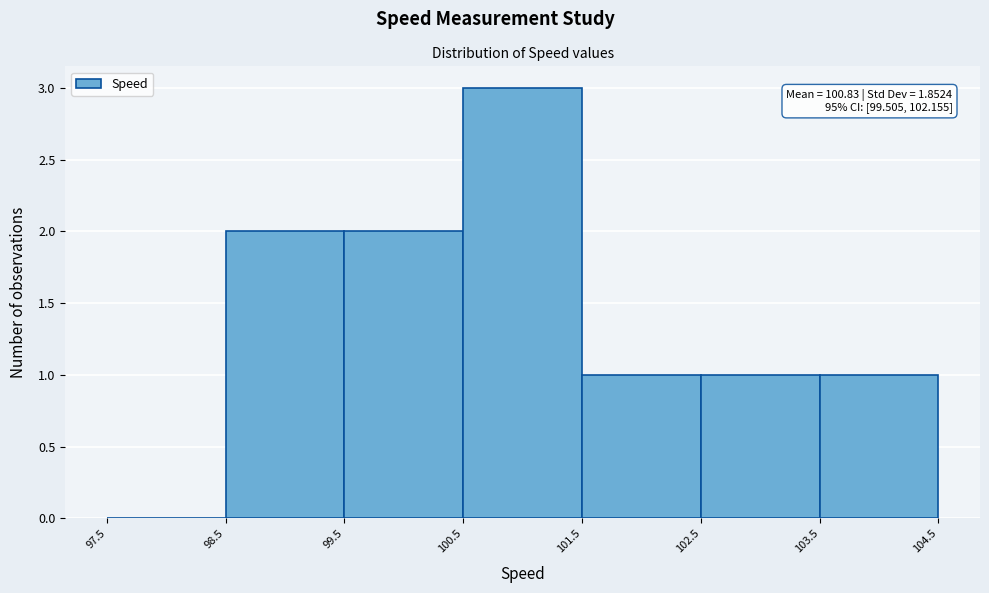

Over which range of the x-axis is the bar tallest?

100.5 to 101.5